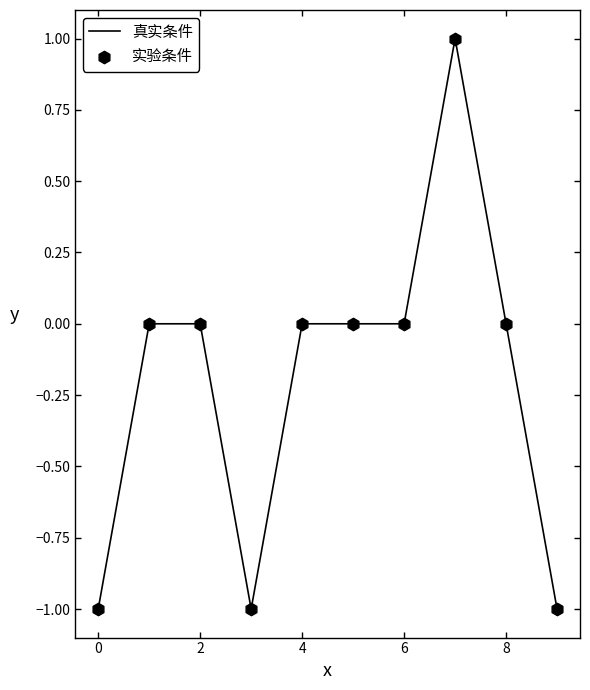

Does the chart have visible grid lines?

No